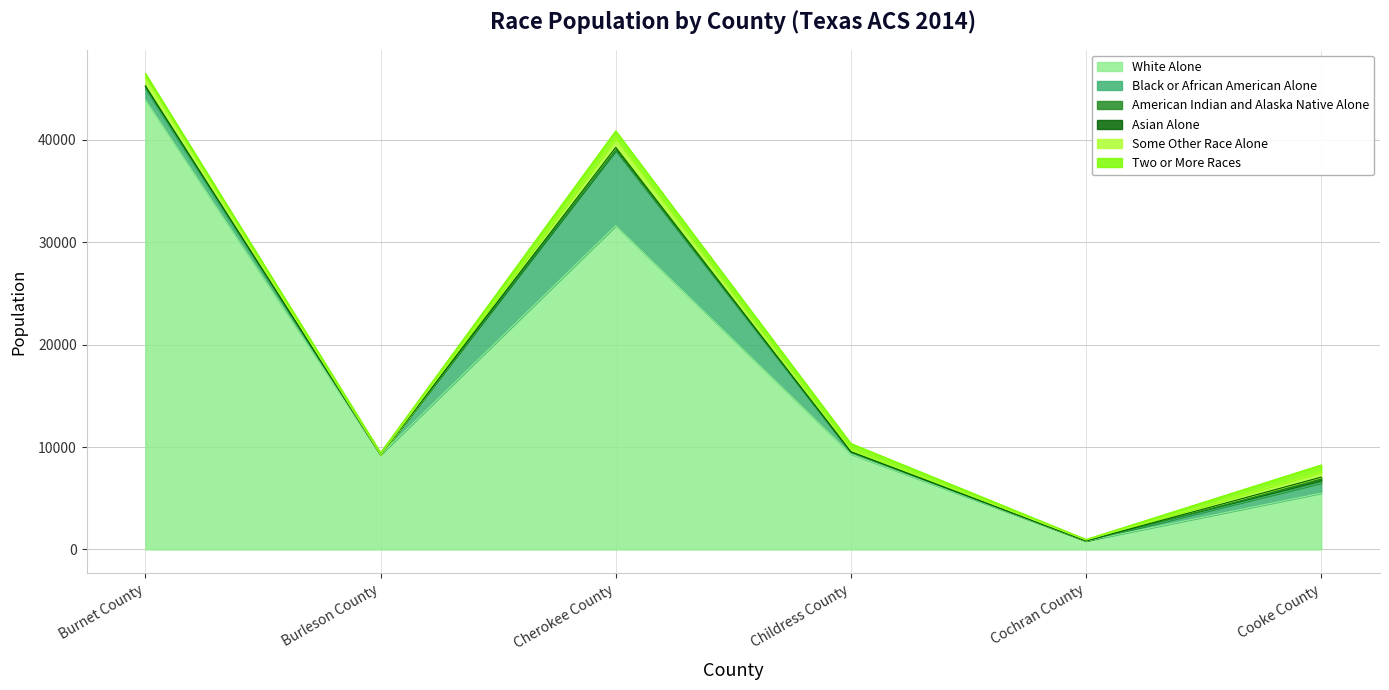

True or false: American Indian and Alaska Native Alone has a value of 77 at Burnet County.

False